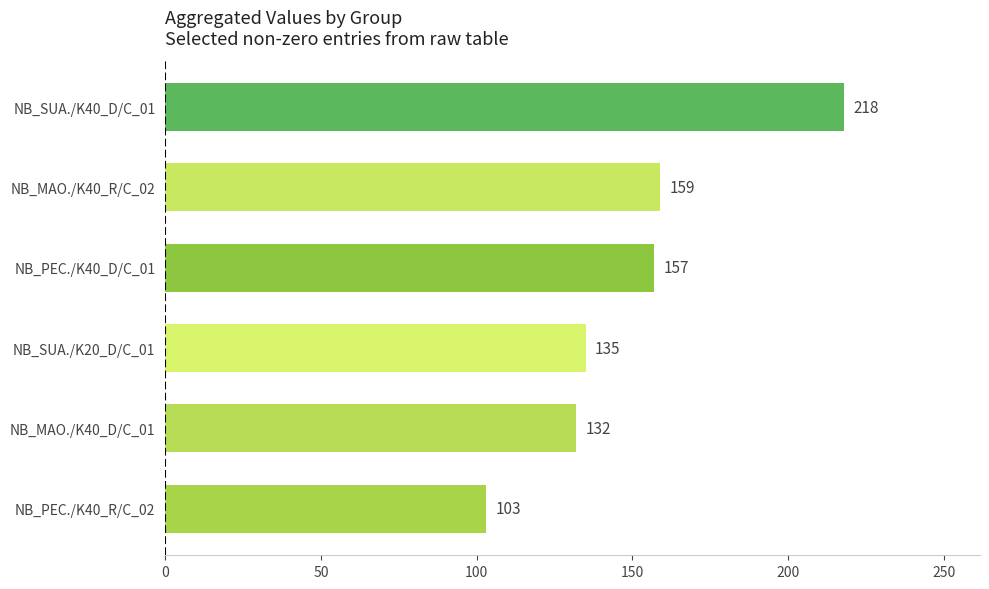

List the labels in order of value, largest first.

NB_SUA./K40_D/C_01, NB_MAO./K40_R/C_02, NB_PEC./K40_D/C_01, NB_SUA./K20_D/C_01, NB_MAO./K40_D/C_01, NB_PEC./K40_R/C_02